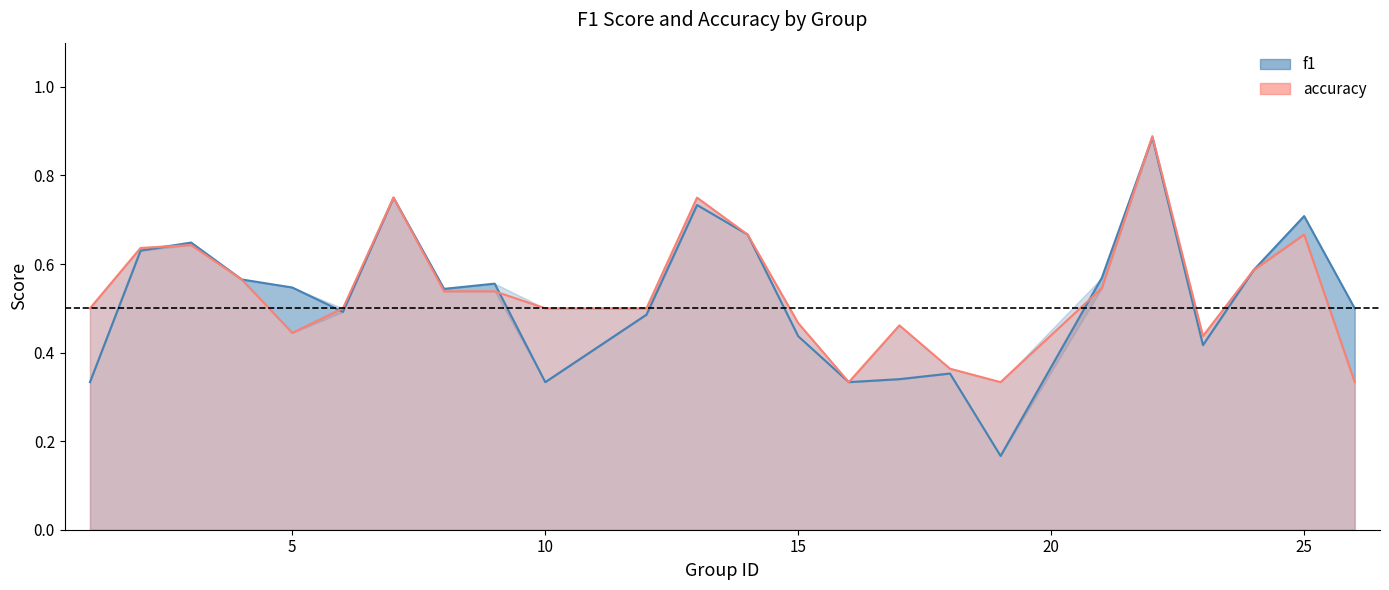

Count the number of categories in the chart.

24